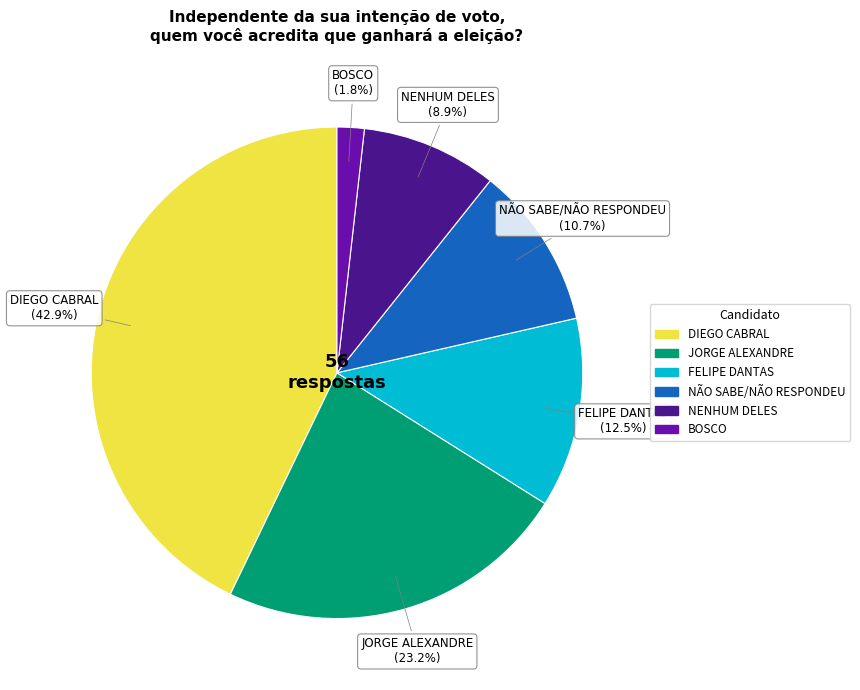

To the nearest percent, what portion does DIEGO CABRAL represent?

43%